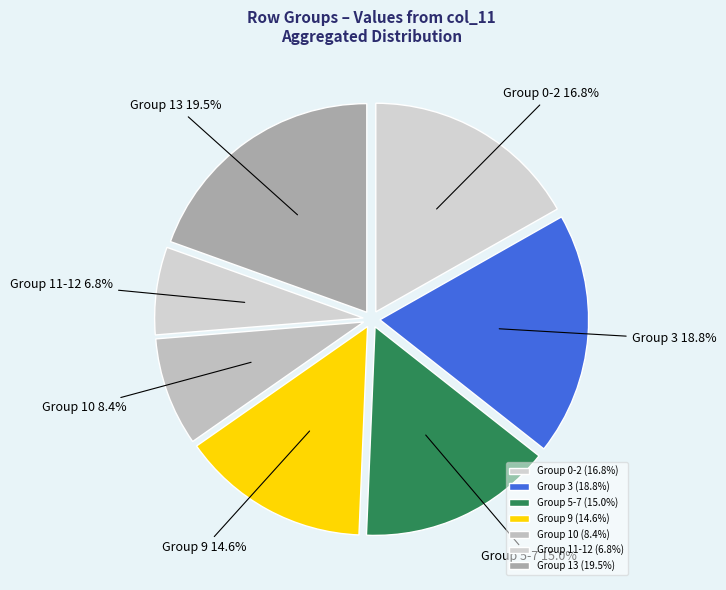

Between Group 13 and Group 5-7, which is larger?

Group 13